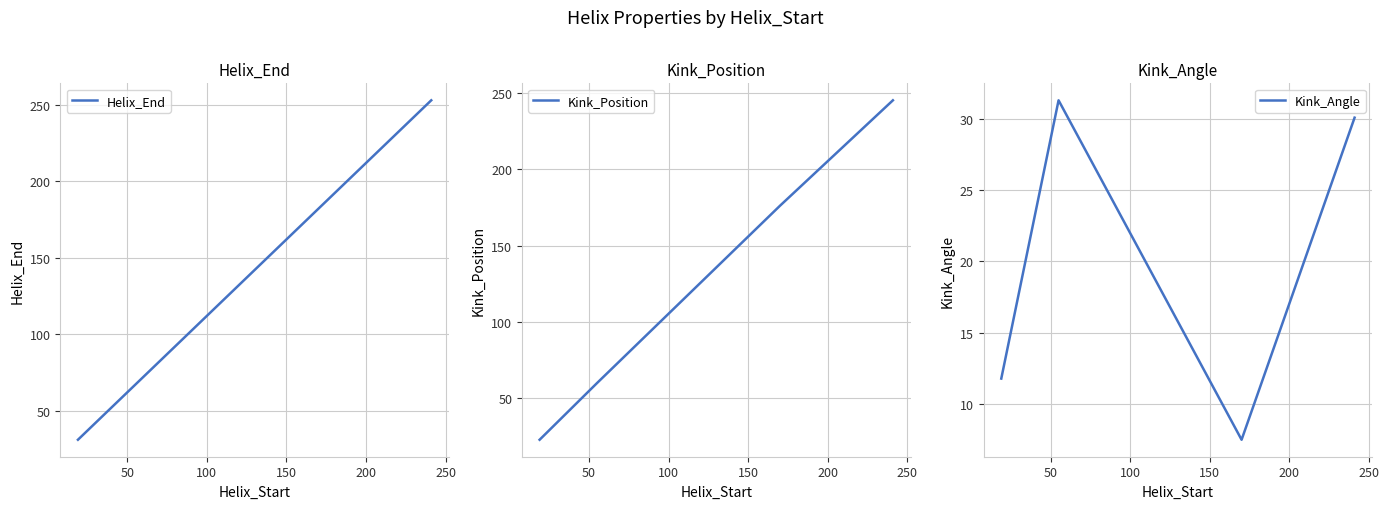

What is the difference between the maximum and minimum values in the Kink_Angle series?

23.8